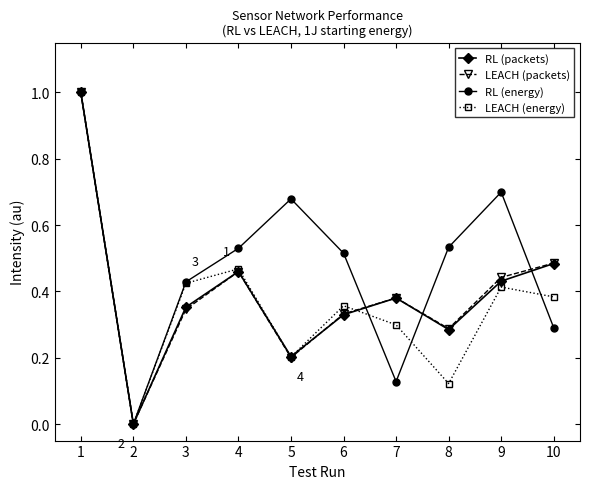

What is the maximum value shown in the chart?

1.0